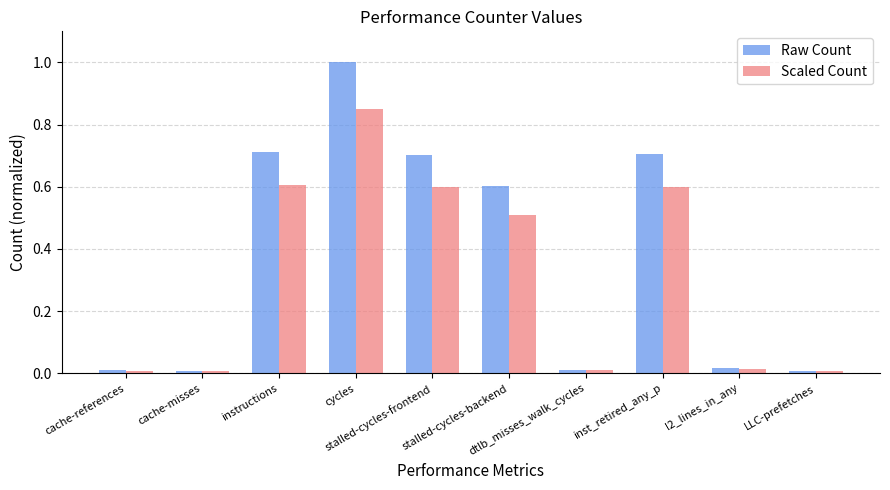

What is the difference between the maximum and minimum values in the Raw Count series?

1.0